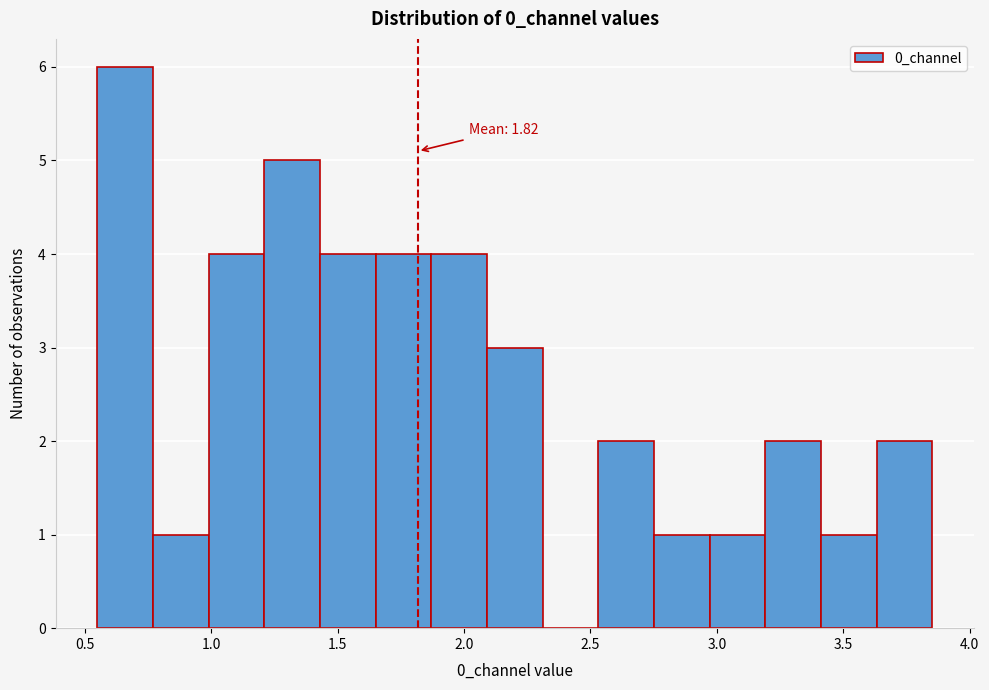

Which range on the x-axis has the tallest bar?

0.55 to 0.75